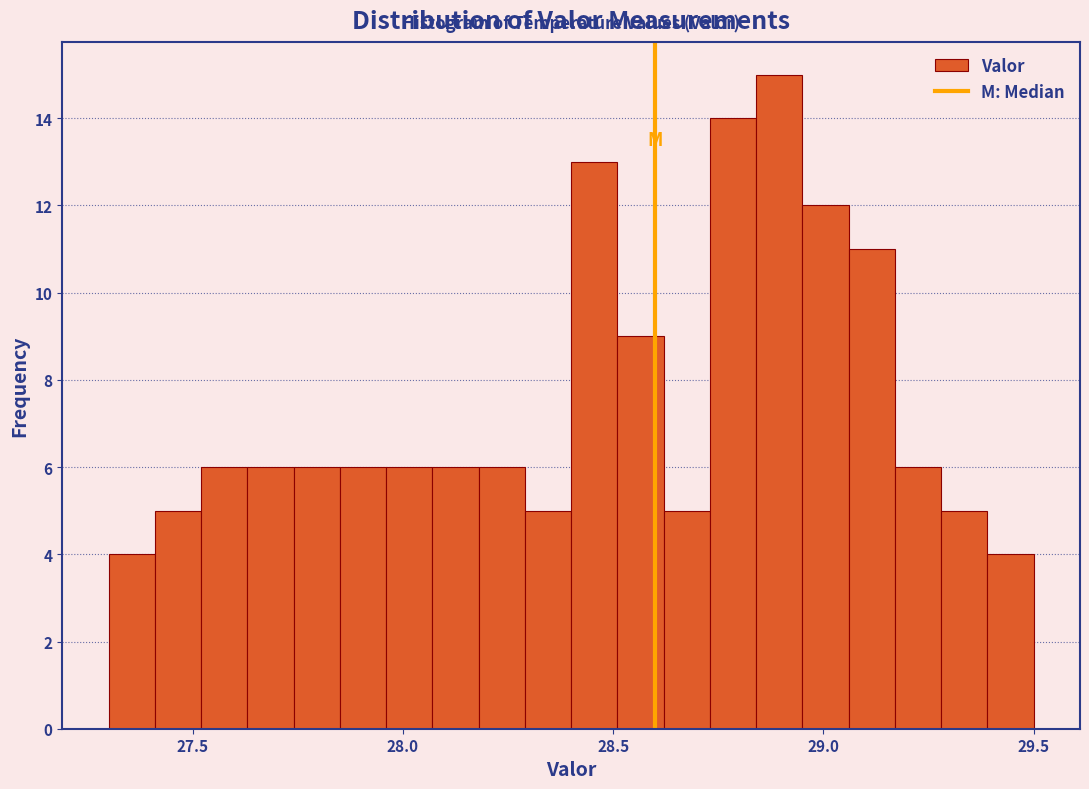

Read against the x-axis, roughly where is the centre of the tallest bar?

28.90